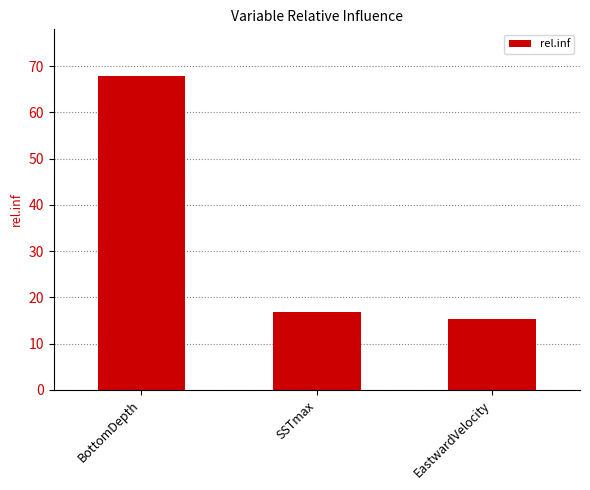

Approximately how many times larger is the value at SSTmax compared to EastwardVelocity?

1.1